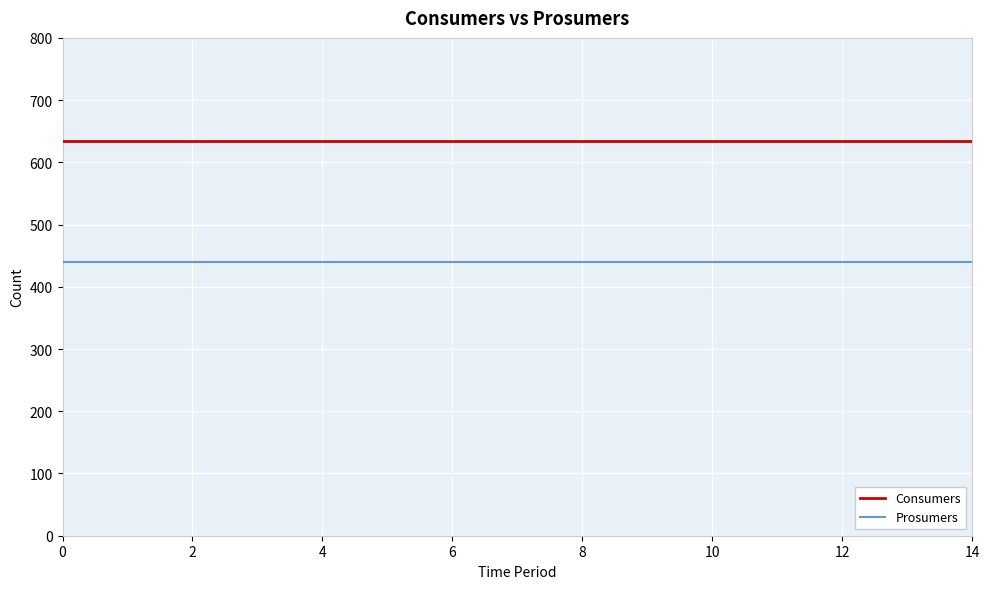

What is the maximum value for Consumers?

635